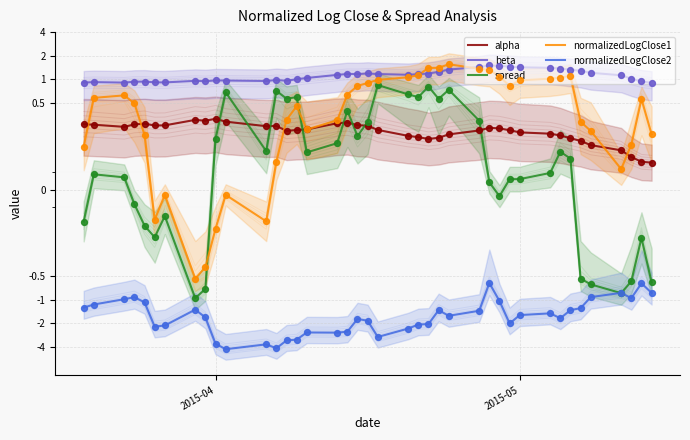

Which series has the largest total across all categories?

beta